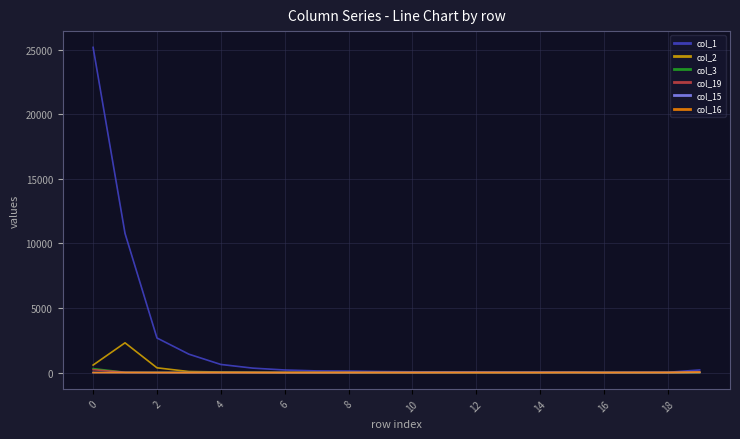

How many values in the col_15 series are below 5?

10